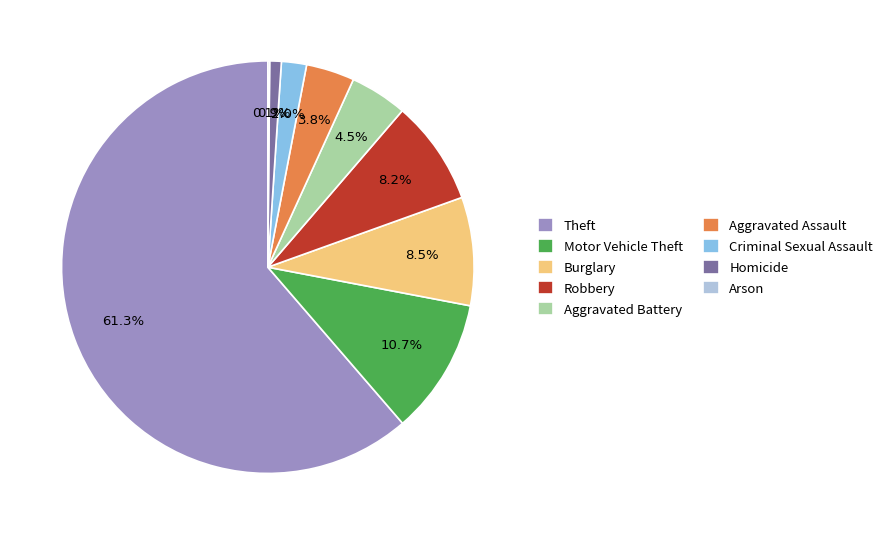

True or false: Motor Vehicle Theft accounts for 11% of the total.

True